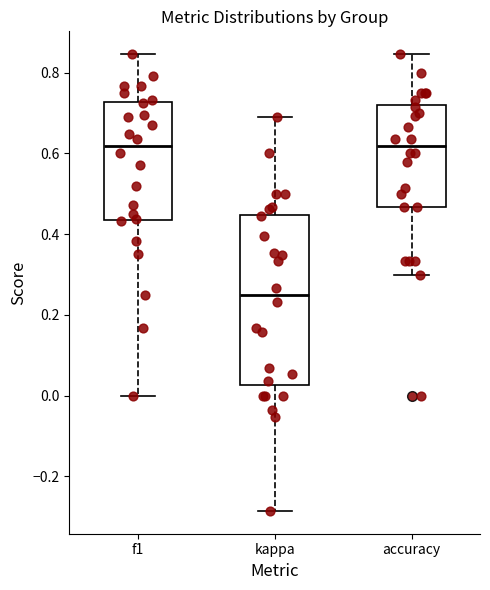

Reading left to right, transcribe this box plot: for each box, give where its median line is, the range the box spans, and where its two whiskers end, as read against the y-axis. The values are not printed on the chart, so give them approximately, as read against the axis.

f1: median 0.62, box 0.44 to 0.72, whiskers 0.00 to 0.84
kappa: median 0.24, box 0.02 to 0.44, whiskers -0.28 to 0.70
accuracy: median 0.62, box 0.46 to 0.72, whiskers 0.30 to 0.84